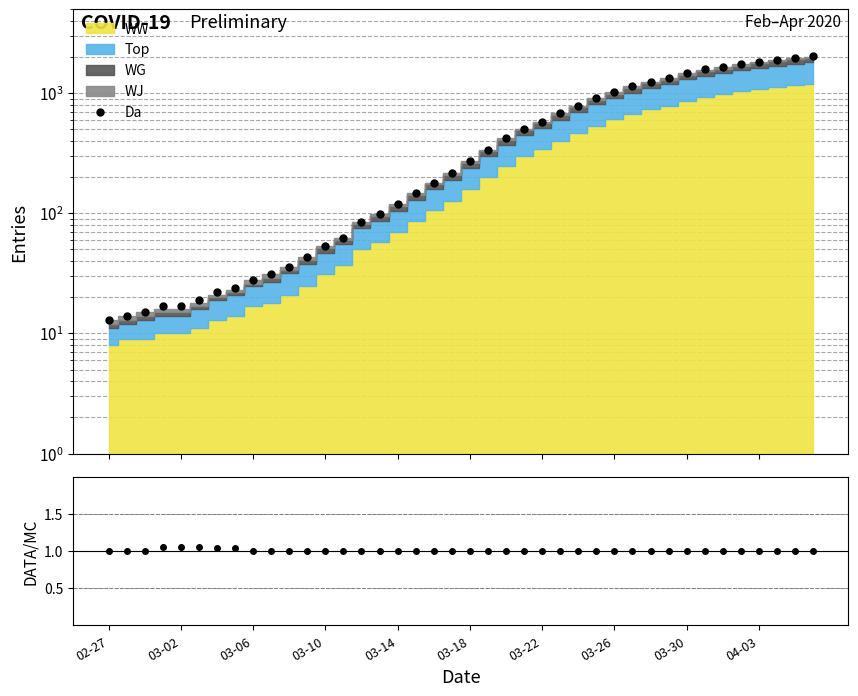

True or false: Da has more than 1 interior local peaks.

False